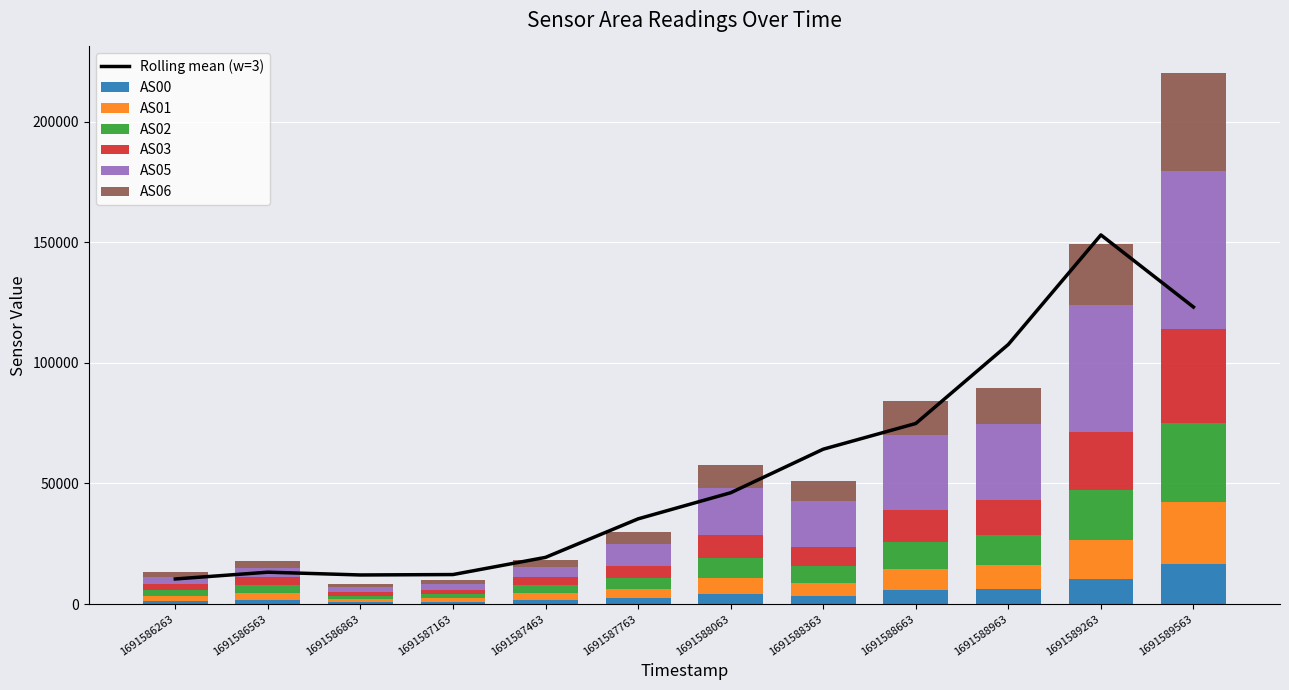

Reading left to right, extract all data points from this chart.

AS00: 1262	1686	764	916	1709	2389	4223	3444	5638	6309	10445	16489
AS01: 2080	2734	1223	1452	2707	3735	6595	5341	8786	9768	16192	25602
AS02: 2555	3380	1498	1767	3280	4607	8304	6802	11253	12432	20642	32961
AS03: 2594	3465	1568	1848	3437	5065	9506	8003	13239	14509	24084	38751
AS05: 2524	3580	1962	2144	4136	9082	19566	19039	31299	31603	52733	65535
AS06: 2257	3067	1419	1677	3165	4923	9499	8268	13748	15041	25098	40771